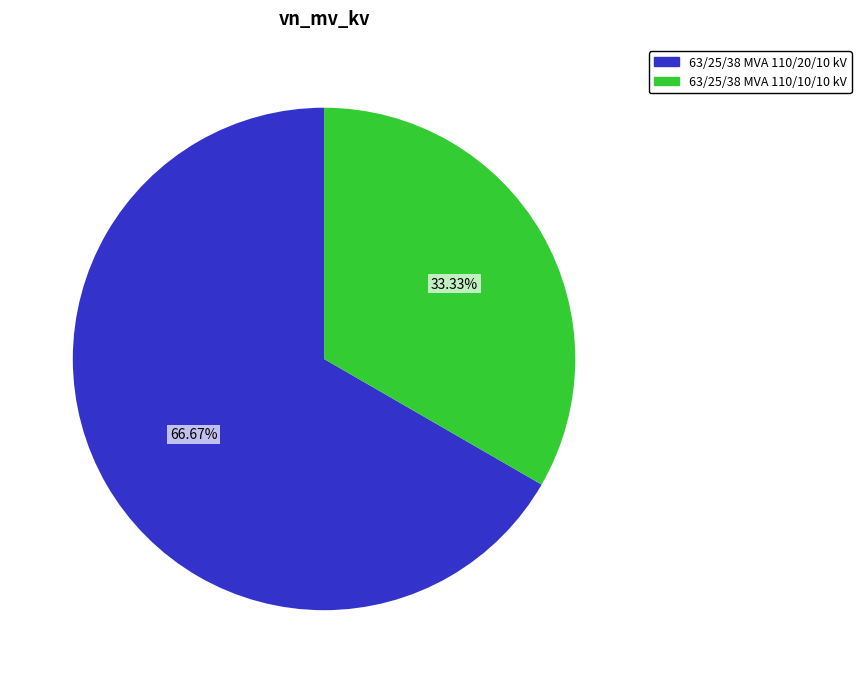

Which slice represents more than half of the pie?

63/25/38 MVA 110/20/10 kV